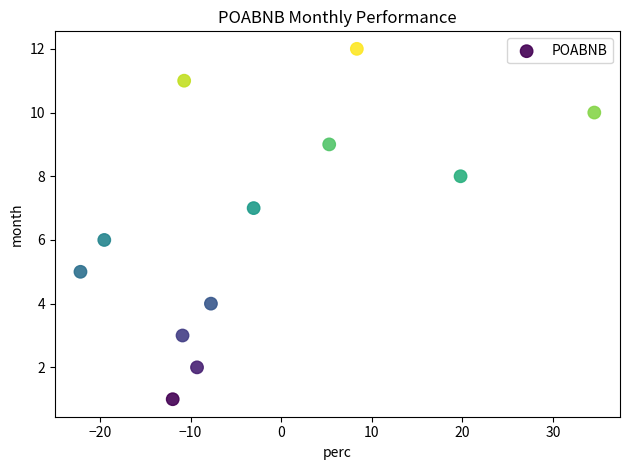

Count the number of points in this scatter plot.

12